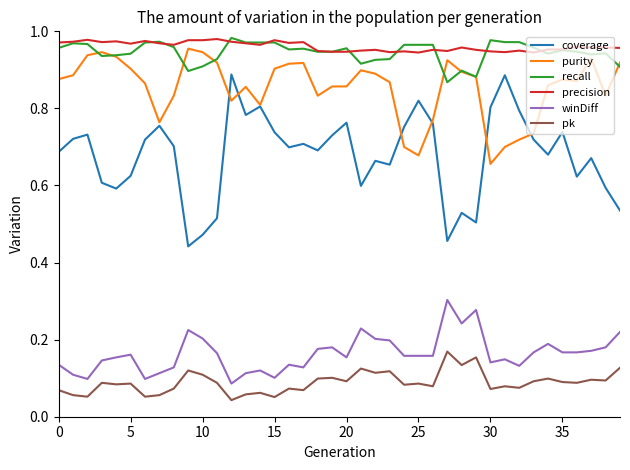

Which series has the widest spread of values?

coverage